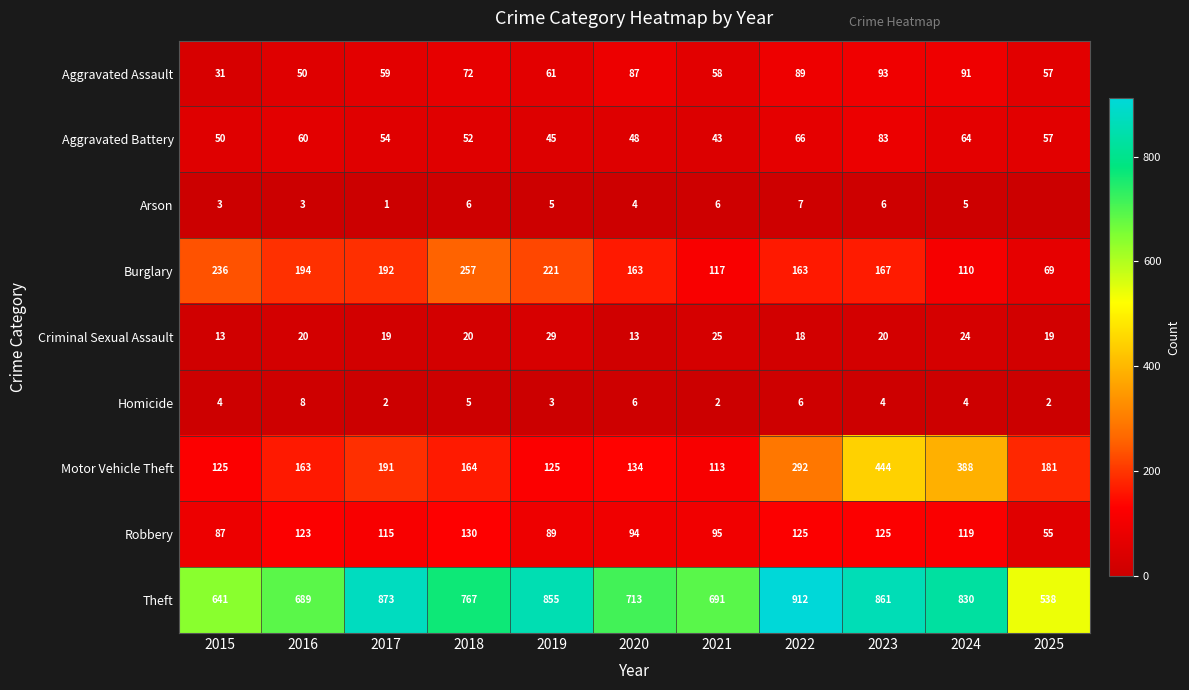

The value of Criminal Sexual Assault at 2019 is 29. True or false?

True